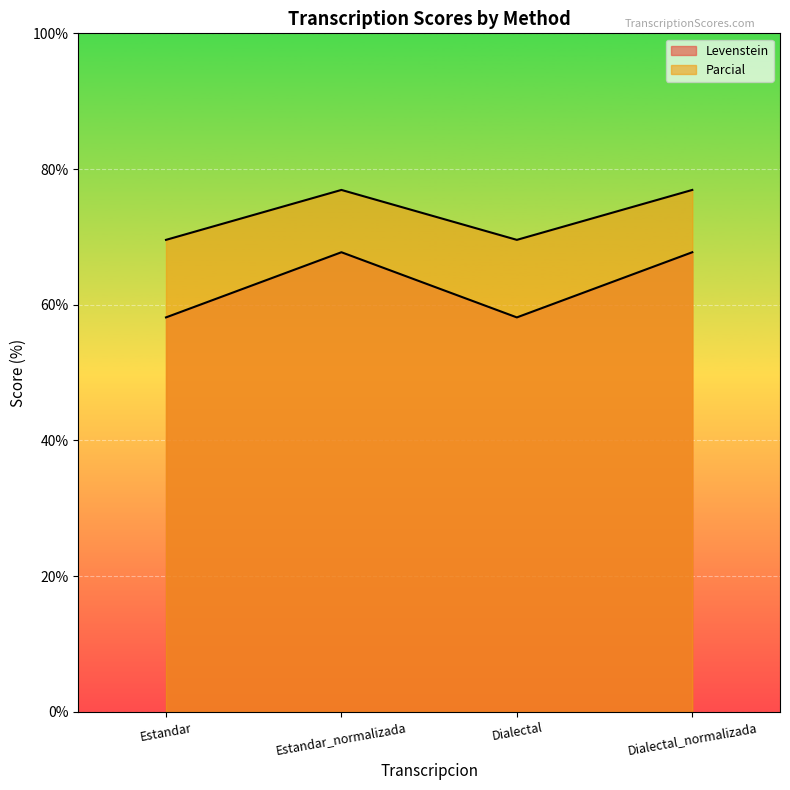

What position from the right is Dialectal_normalizada?

1